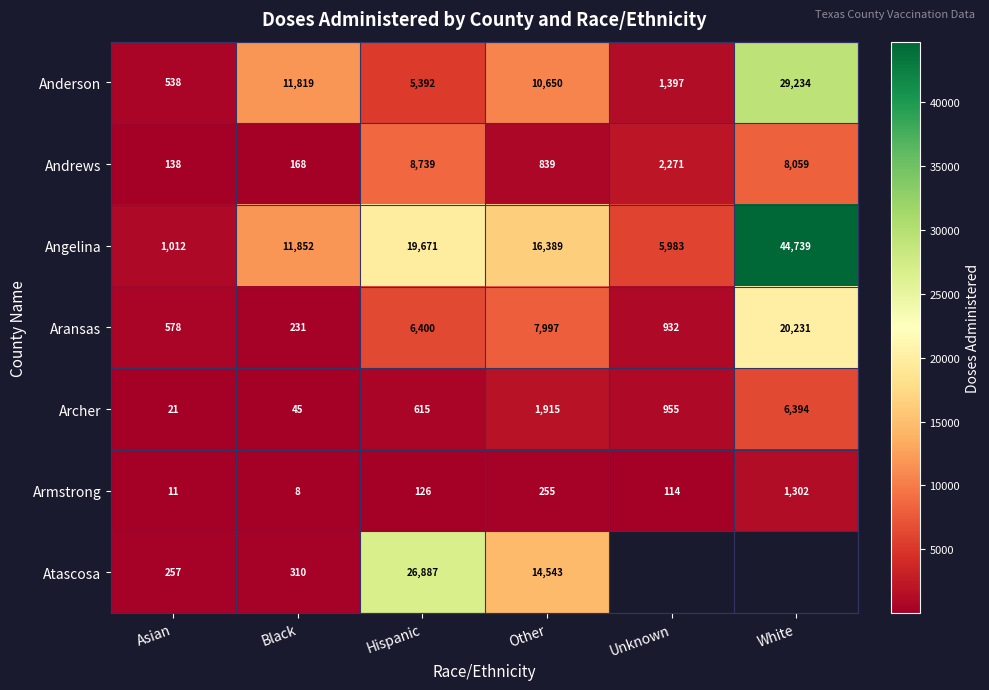

What is the total value across all series at Black?

24433